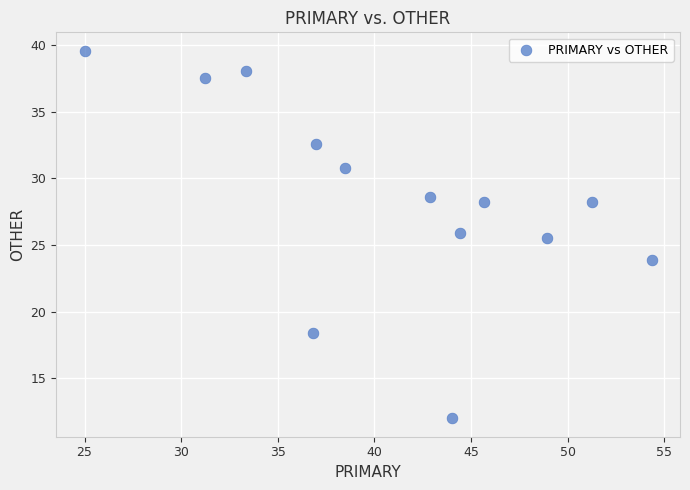

What Y value in the scatter plot is closest to 25?

25.5